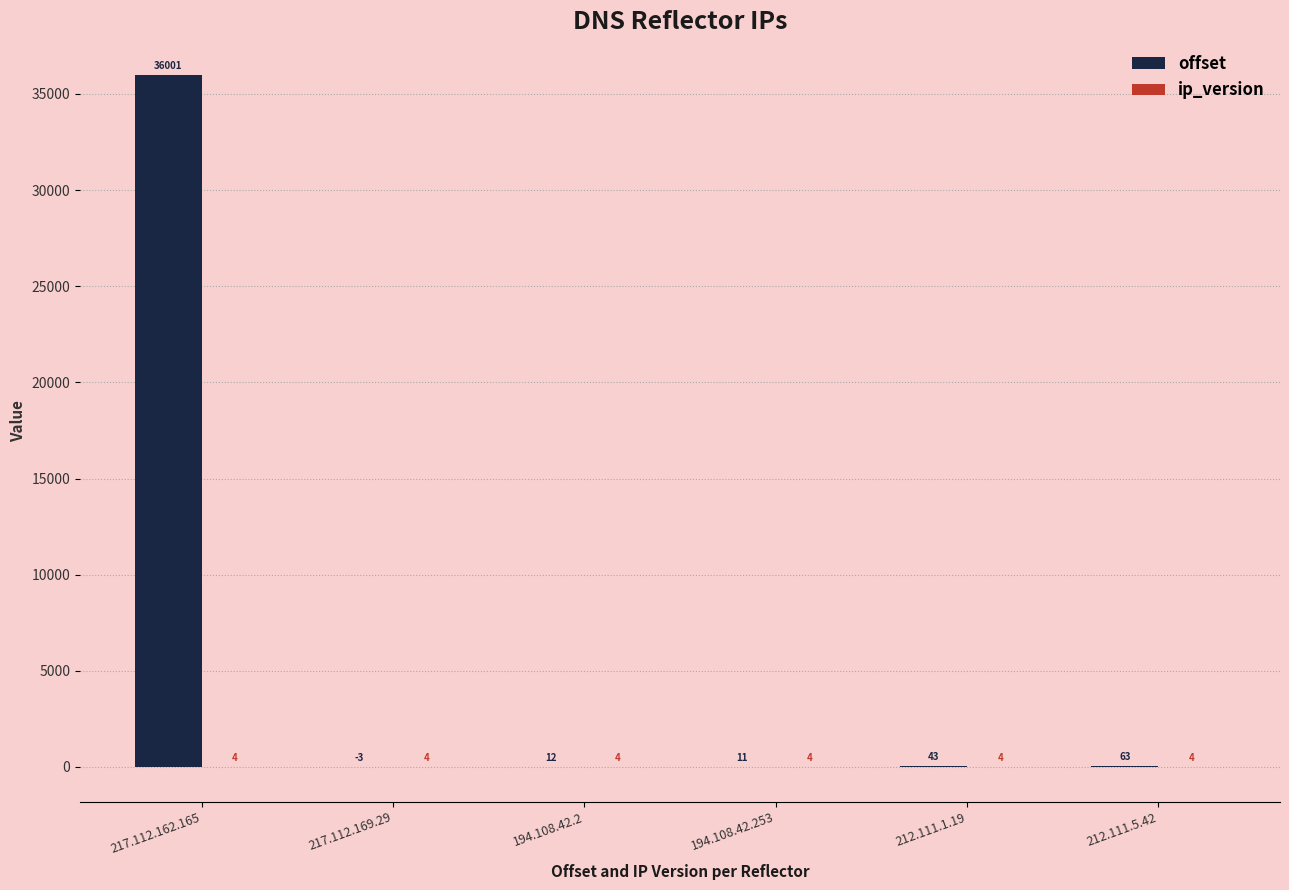

Are the bars grouped side by side (vs. stacked)?

Yes